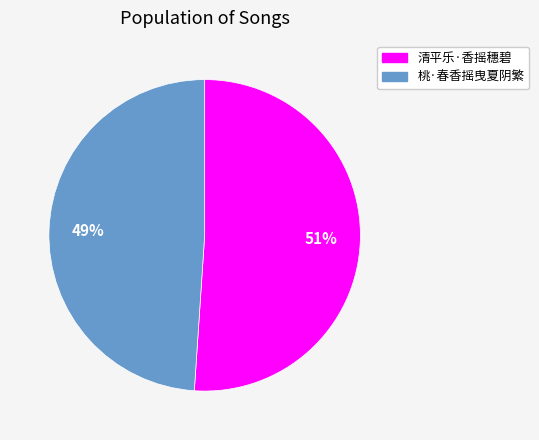

How many segments does this pie chart have?

2